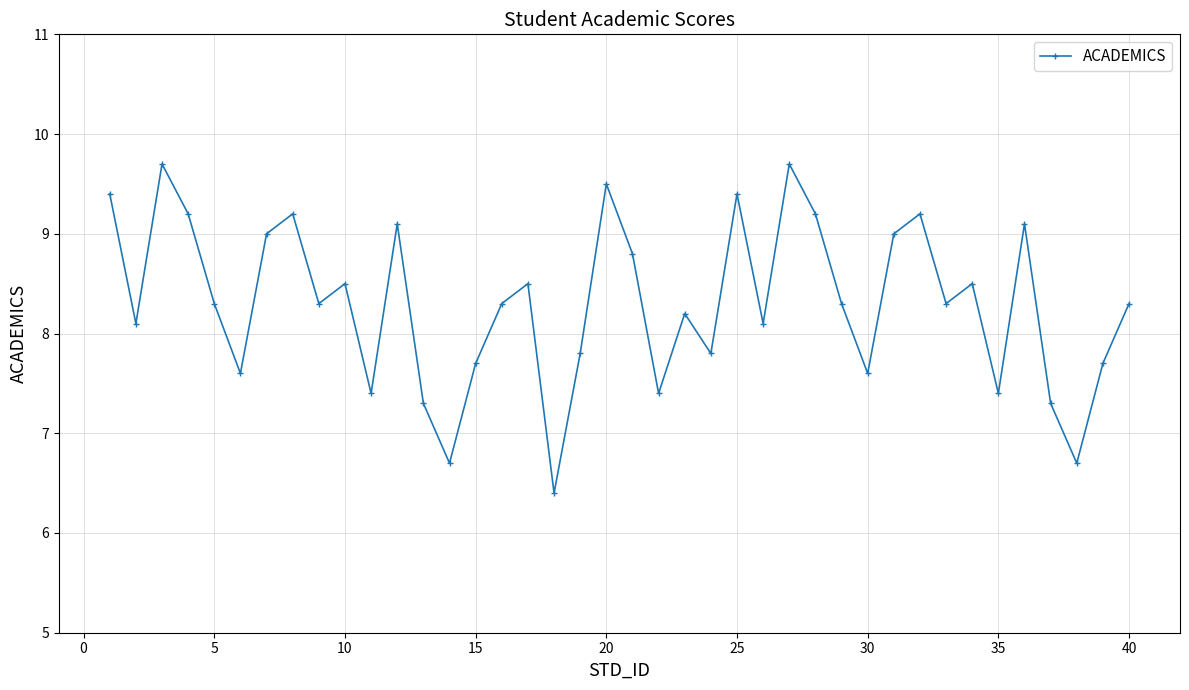

What is the minimum value shown in the chart?

6.4